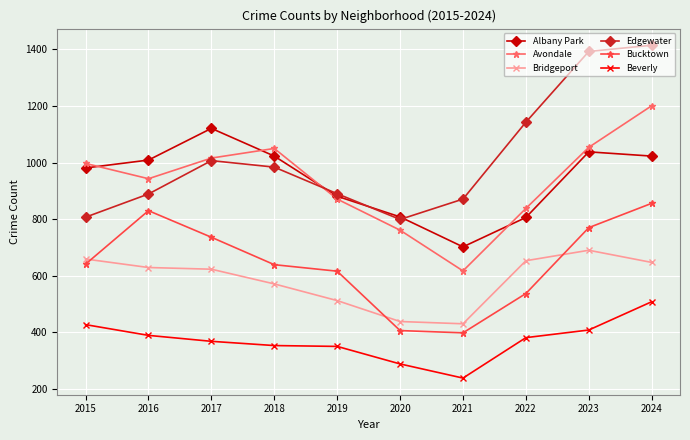

What is the difference between the highest and lowest values at 2016?

620